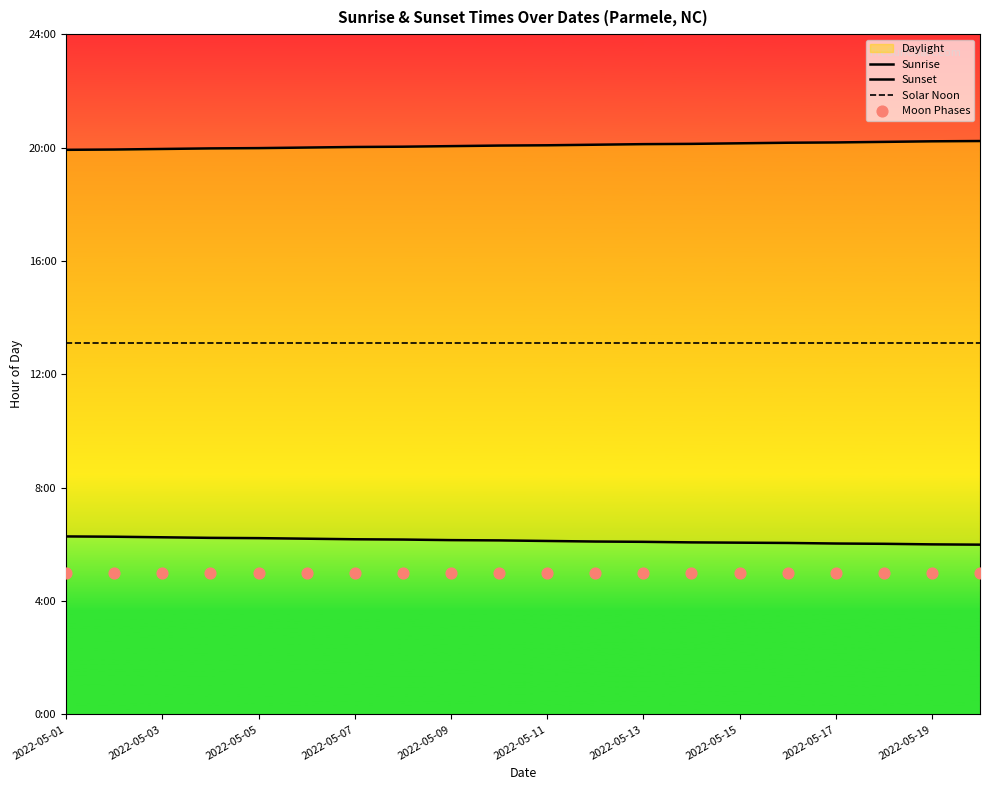

Which series has the largest total across all categories?

Sunset